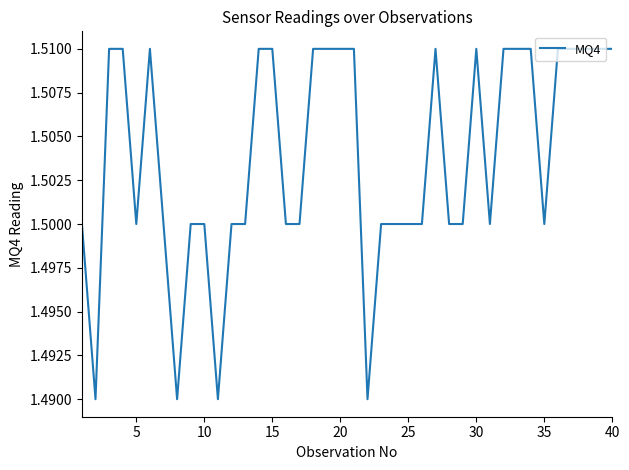

How many distinct data groups are displayed?

1